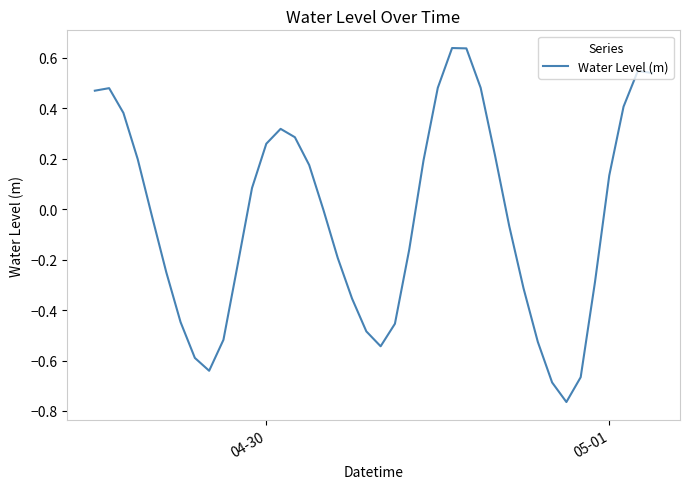

What is the difference between the maximum and minimum values?

1.4